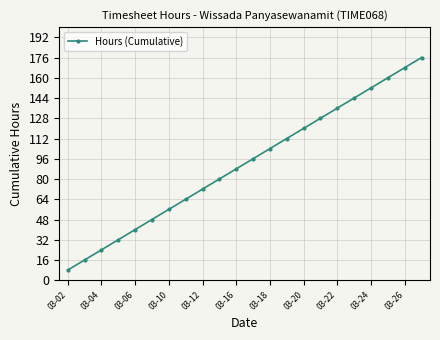

What is the value of the 16th point from the left?

128